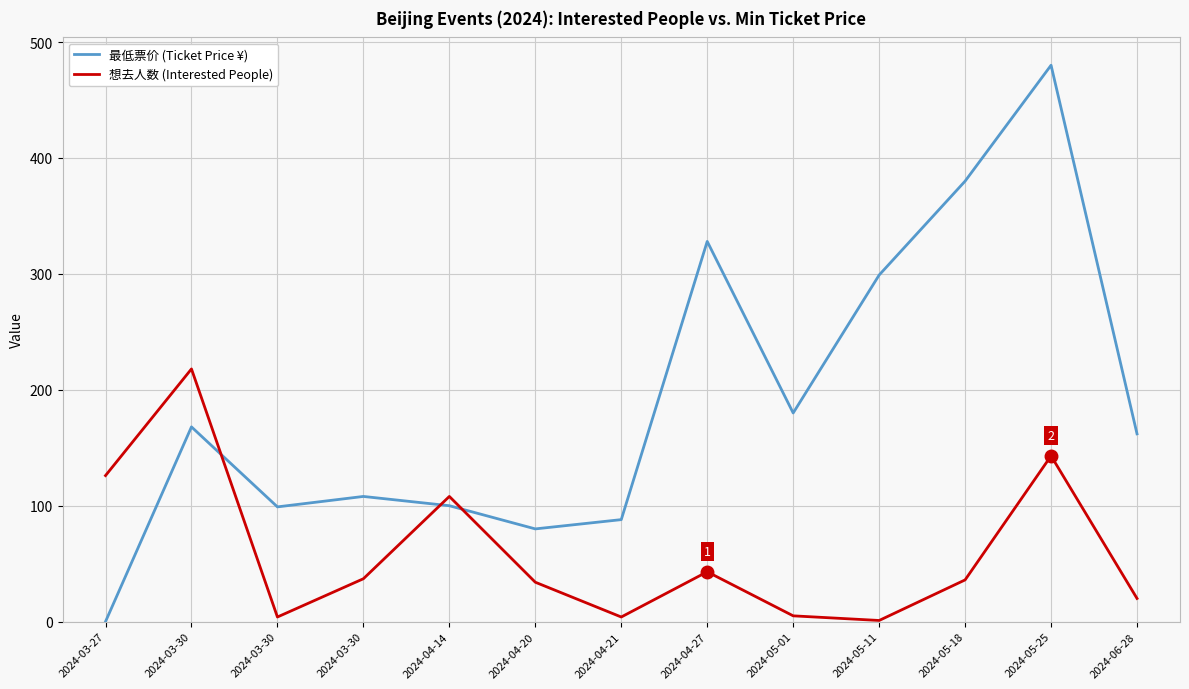

How many lines are shown in the chart?

2